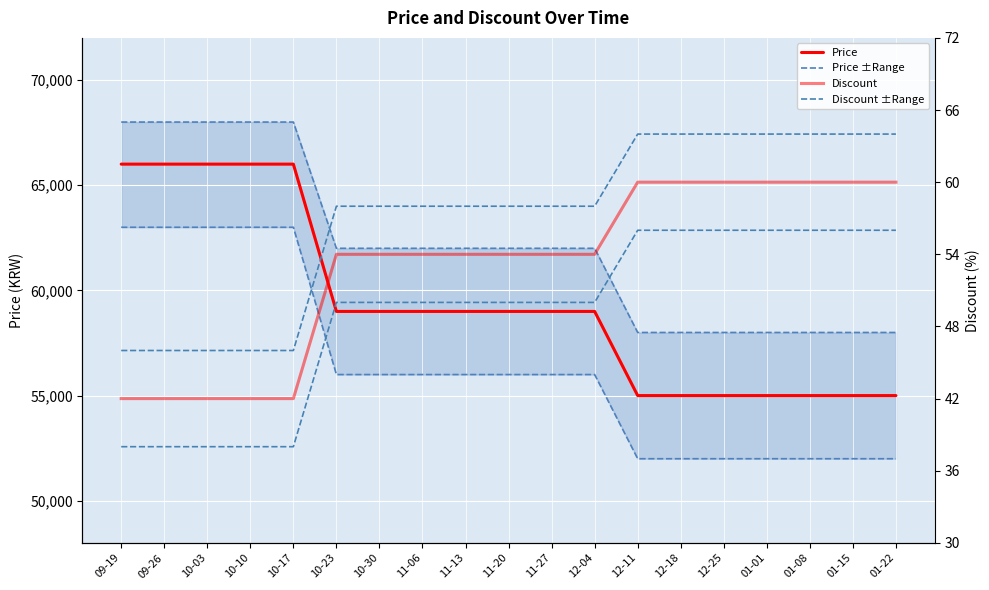

What is the spread (max minus min) of values at 09-26?

65962